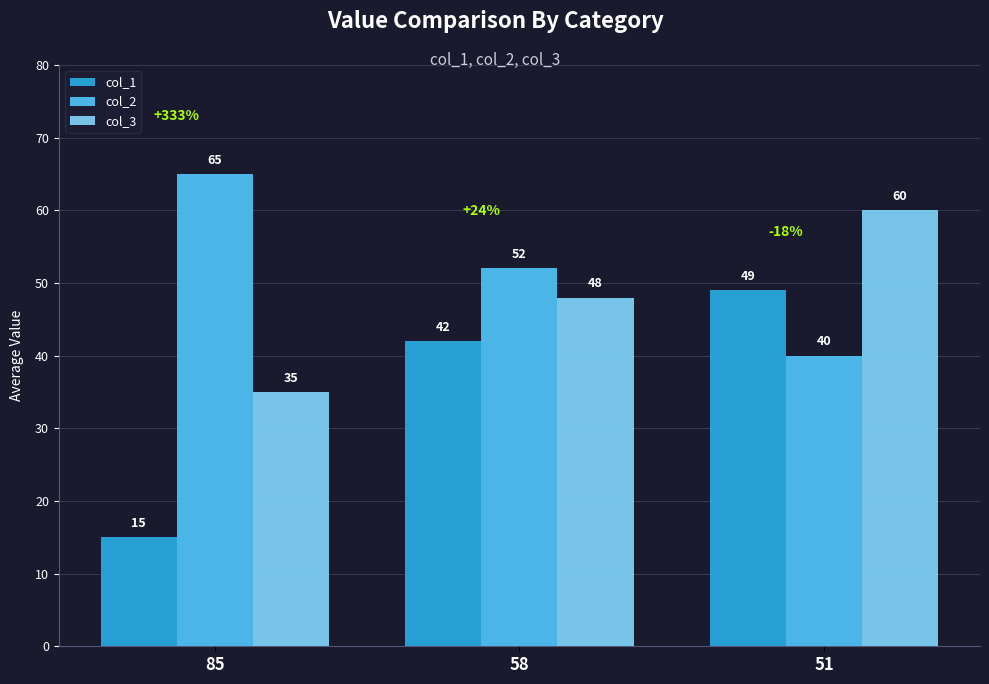

Are the bars grouped side by side (vs. stacked)?

Yes